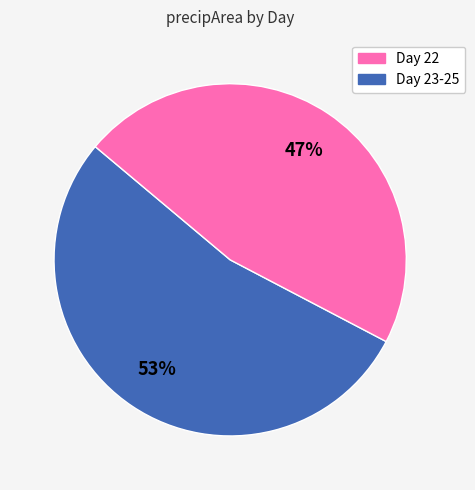

To the nearest percent, what is the average slice percentage?

50%